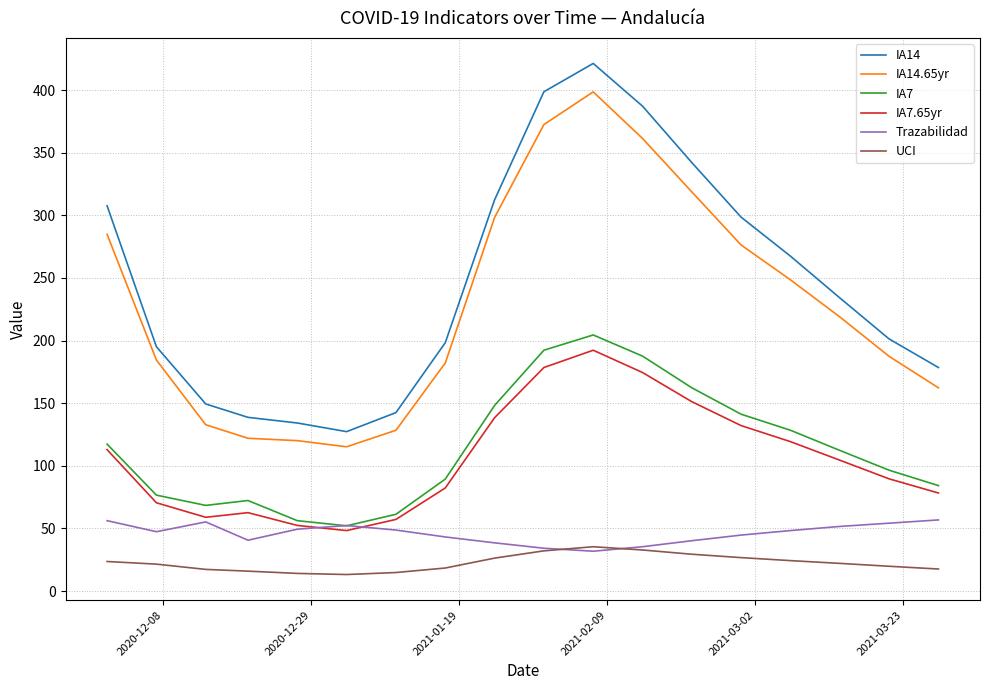

What is the minimum value shown in the chart?

13.2